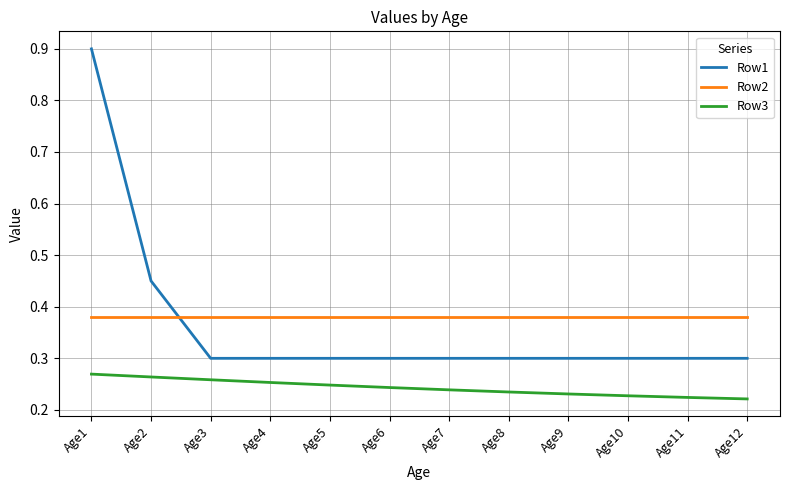

What is the sum of all Row3 values?

2.9